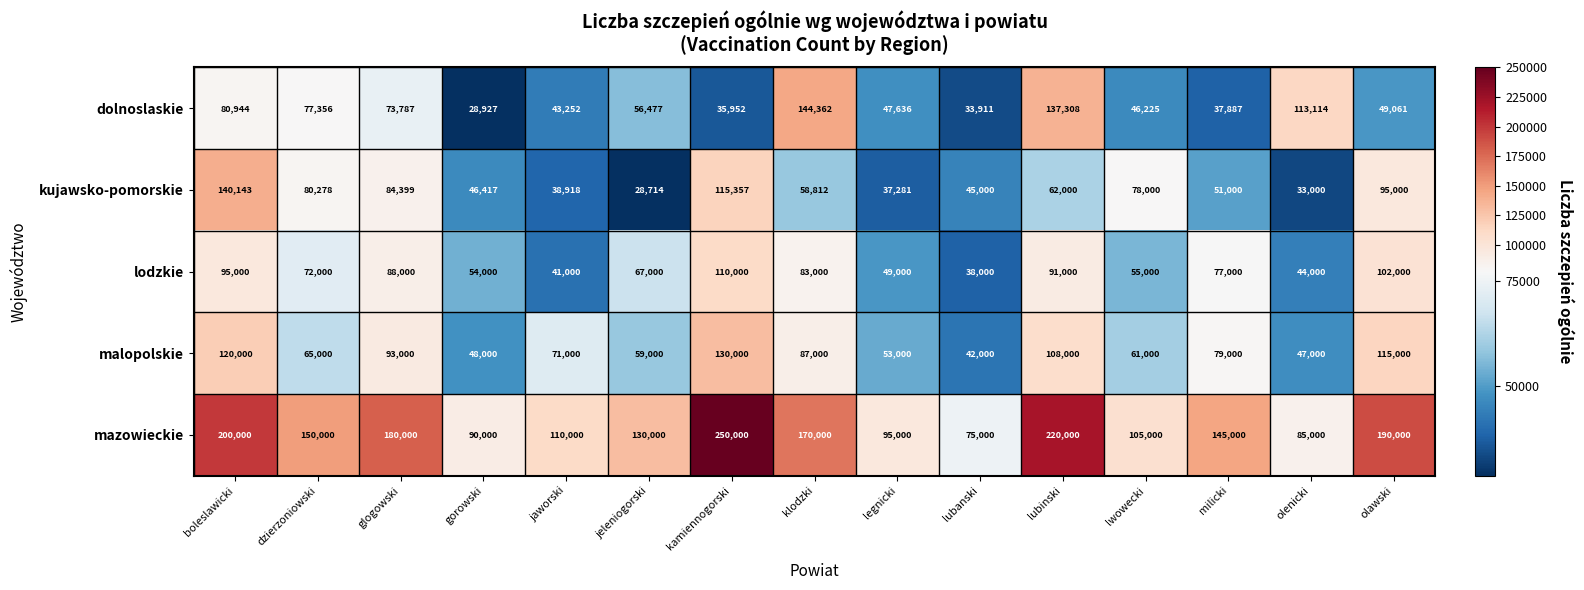

What is the sum of the mazowieckie values at kamiennogorski and olawski?

440000